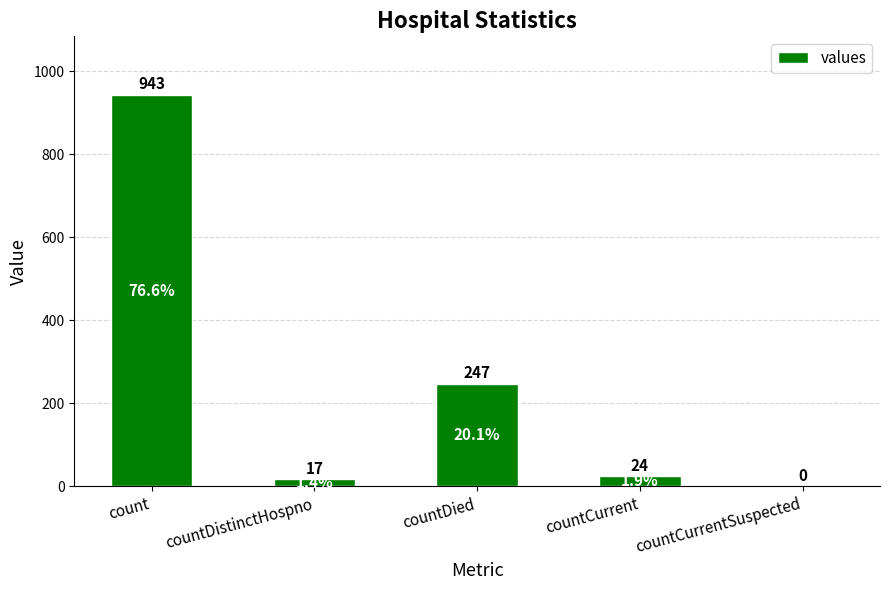

What is the change in value from countDistinctHospno to countCurrentSuspected?

-17